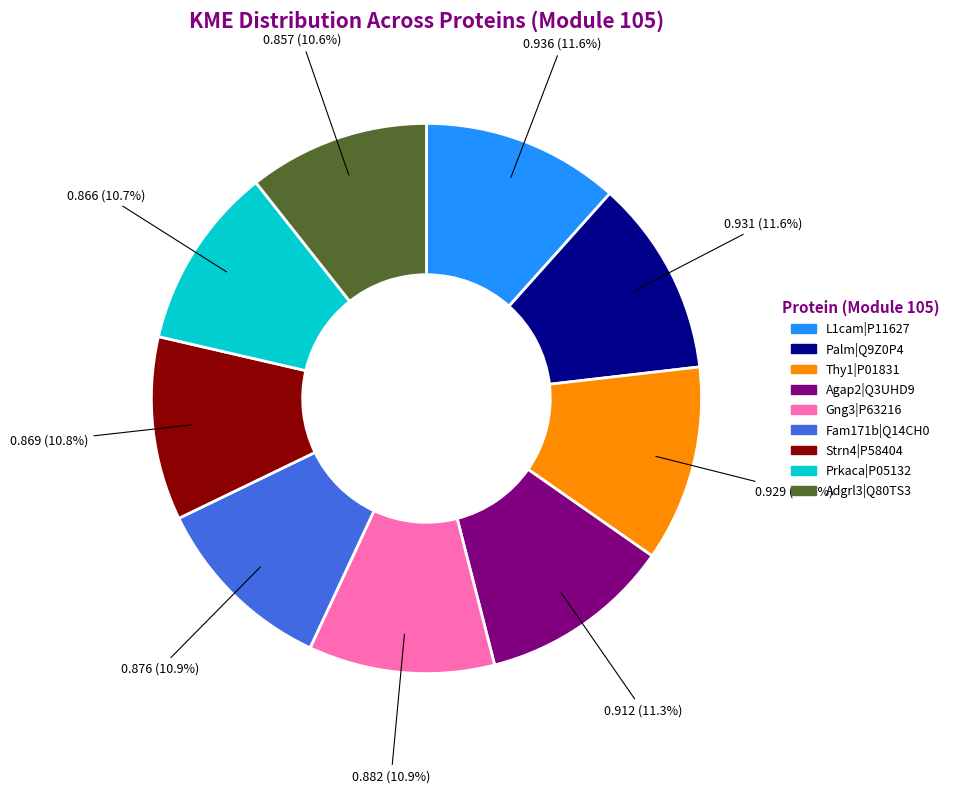

True or false: Palm|Q9Z0P4 accounts for 12% of the total.

True